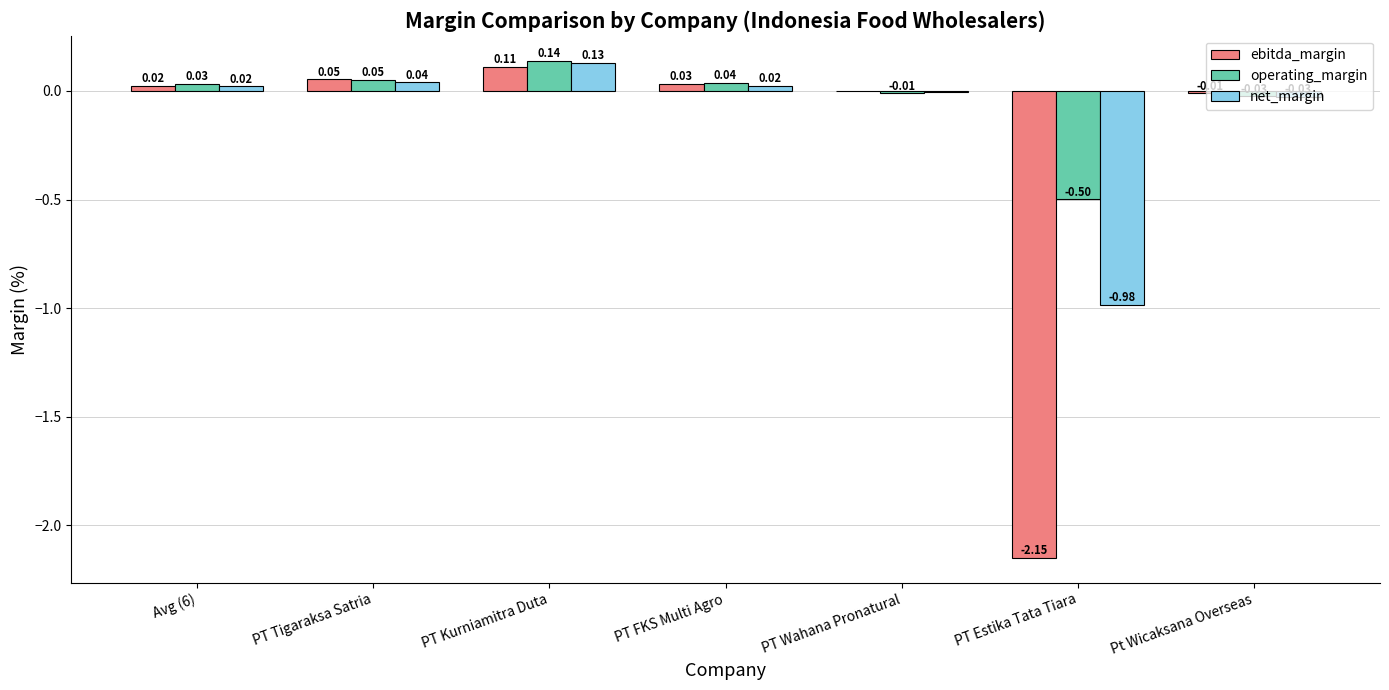

Which series has the widest spread of values?

ebitda_margin